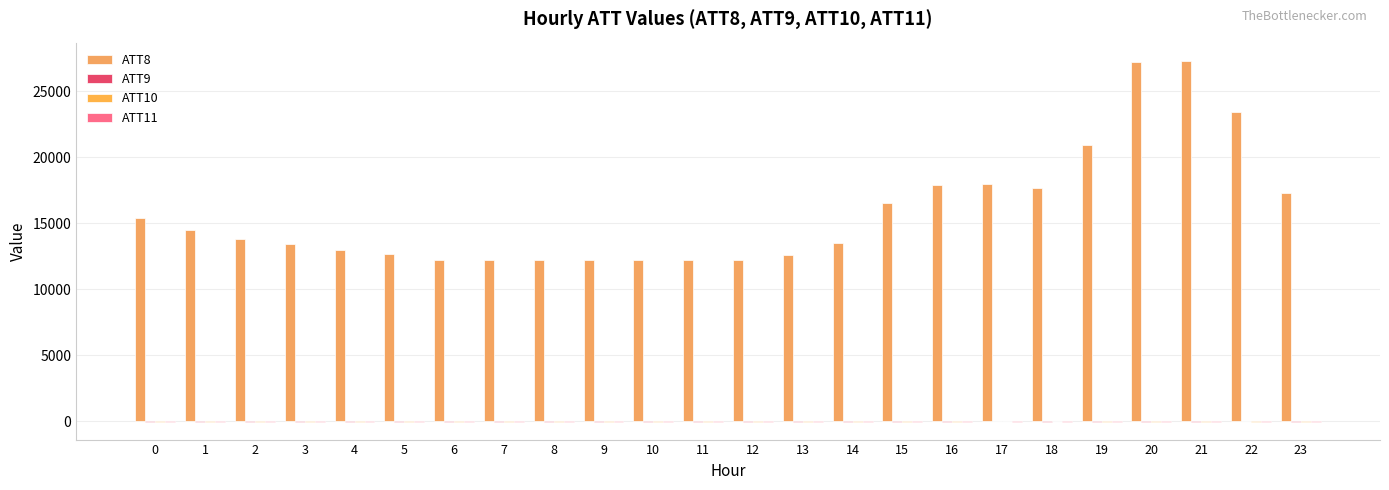

Rank the series by their maximum value, from lowest to highest.

ATT11, ATT10, ATT9, ATT8